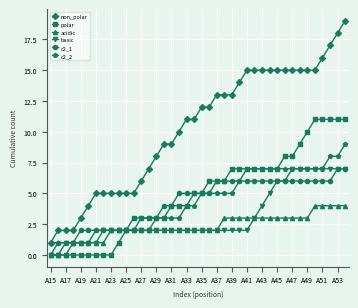

Which series has the largest total across all categories?

non_polar